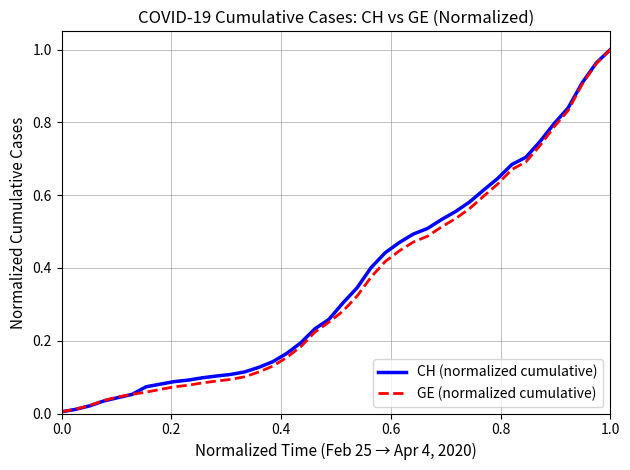

Does the chart have visible grid lines?

Yes